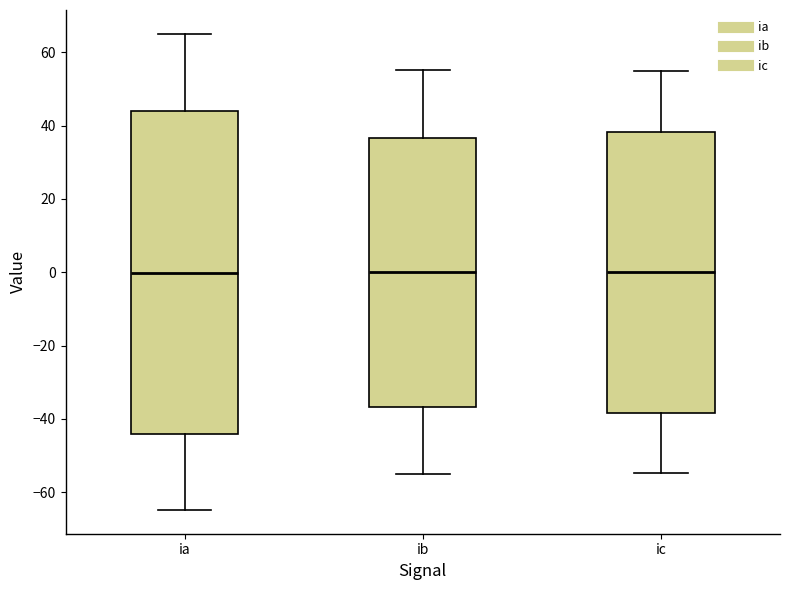

Which box is the tallest, from its lower edge to its upper edge?

ia